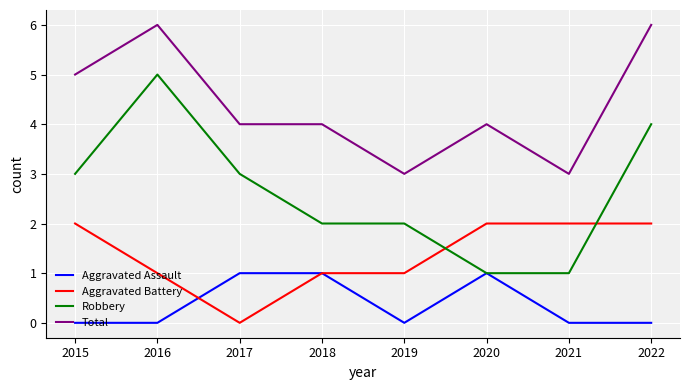

Which series has the largest total across all categories?

Total